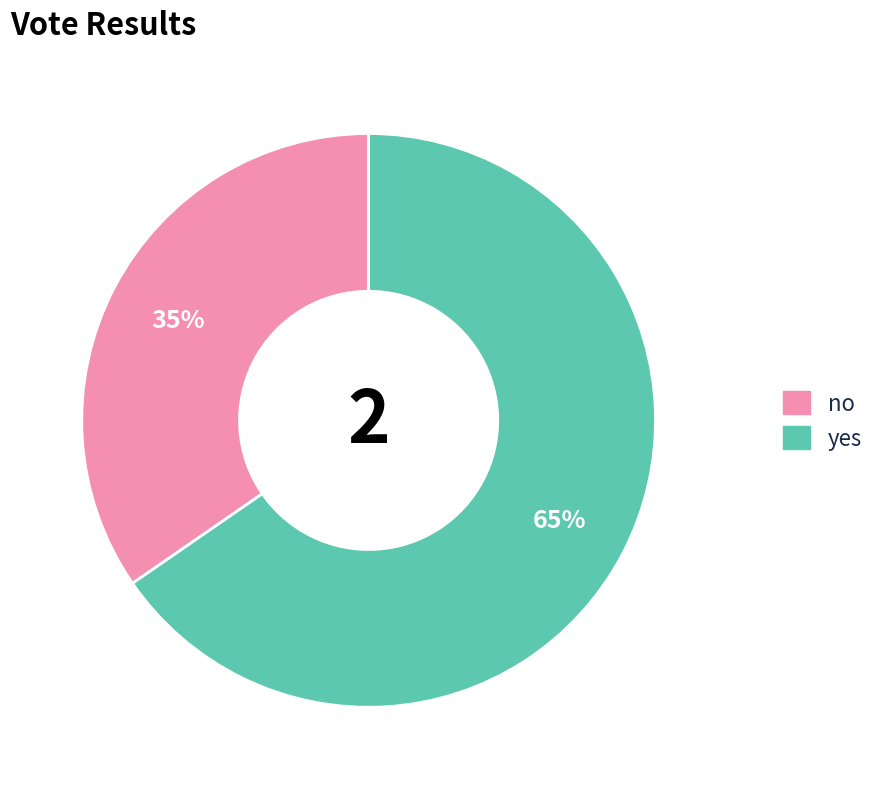

Is there any slice that represents more than half of the pie?

Yes